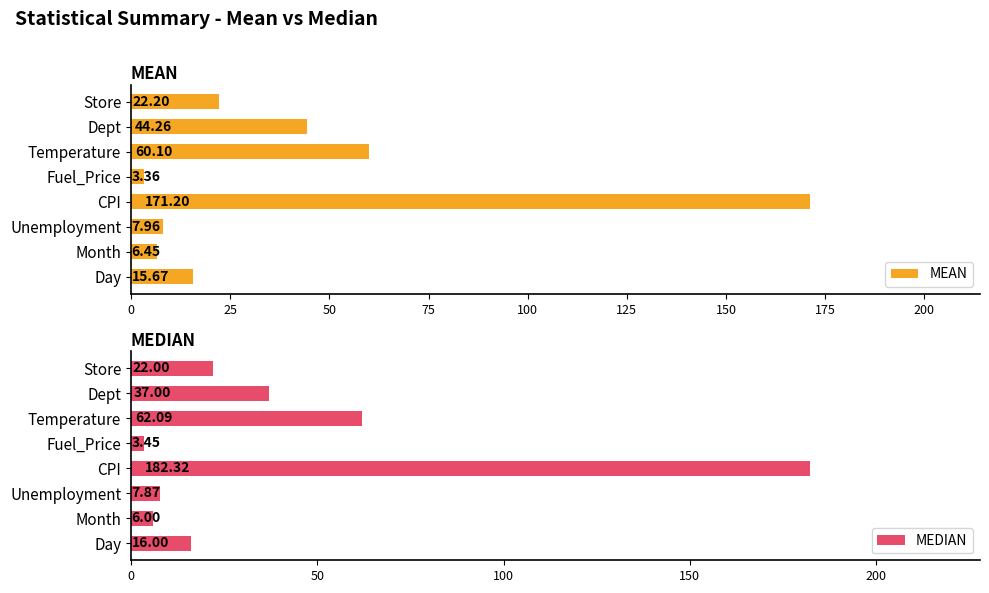

How many data points in MEAN are less than 22?

4